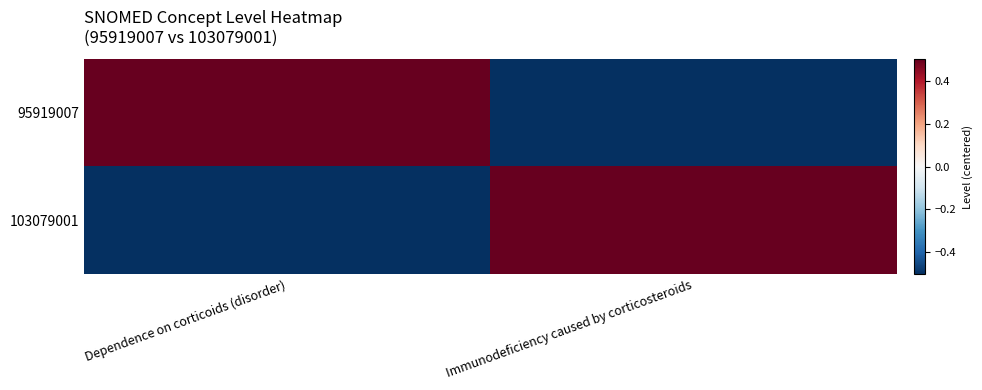

What is the minimum value shown in the chart?

-0.5